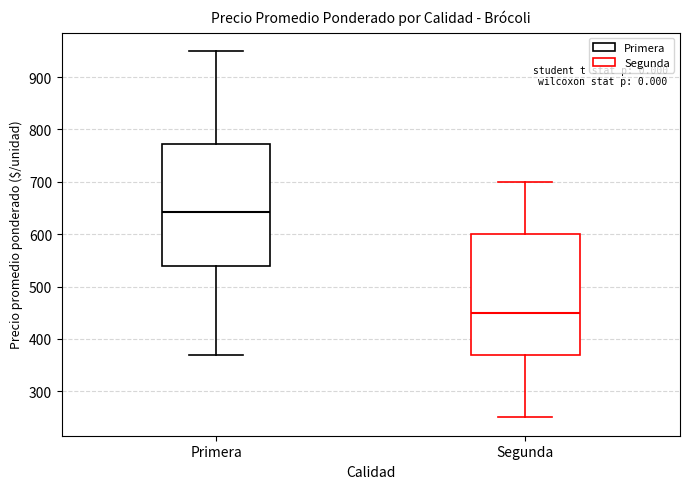

Where is the lower edge of the box for Segunda on the y-axis? The values are not printed on the chart, so give them approximately, as read against the axis.

370